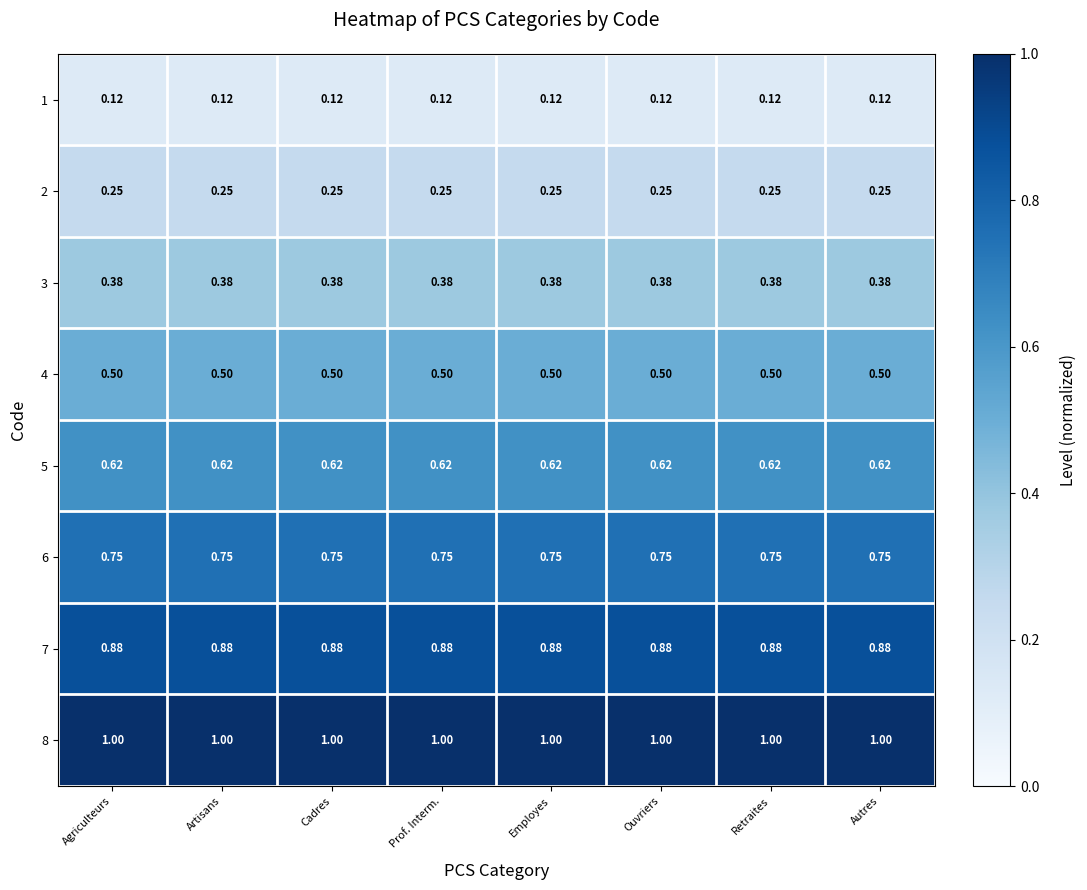

Is the value of 2 at Employes greater than the value of 3 at Autres?

No